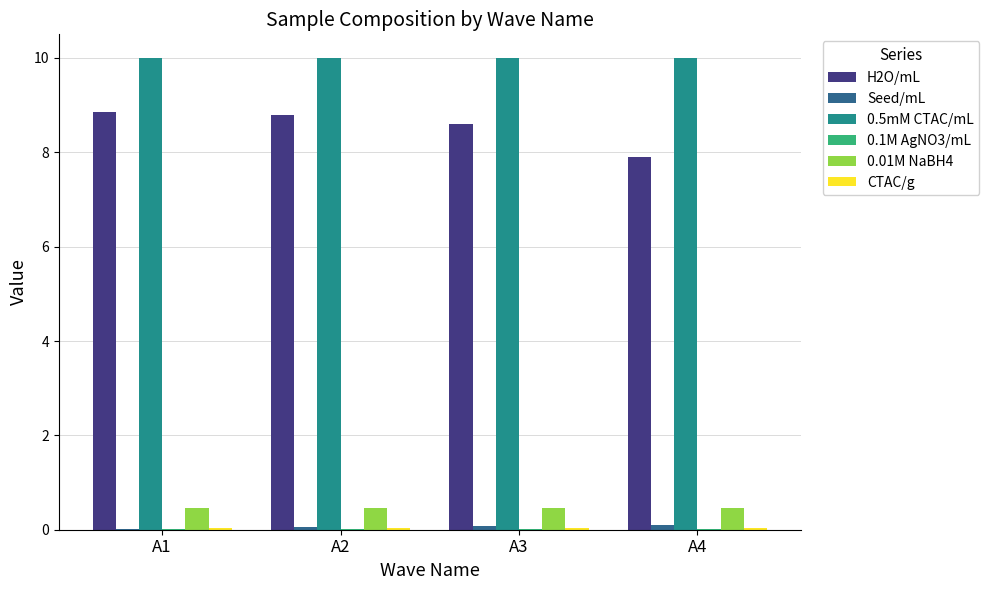

True or false: 0.5mM CTAC/mL has a value of 10.0 at A2.

True